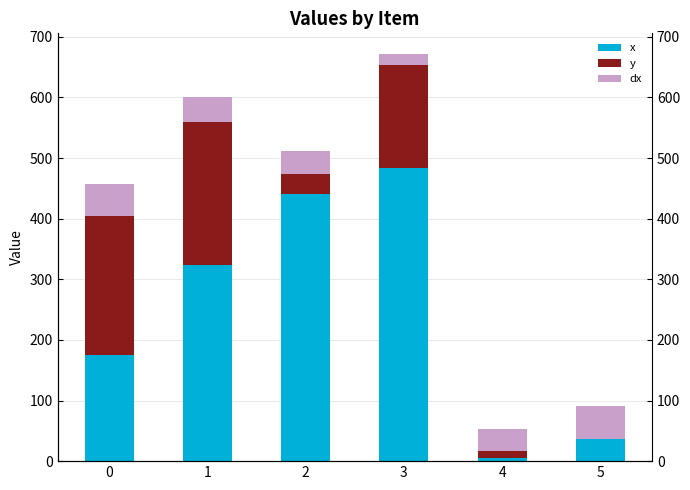

Which has a higher value, 5 or 2?

2